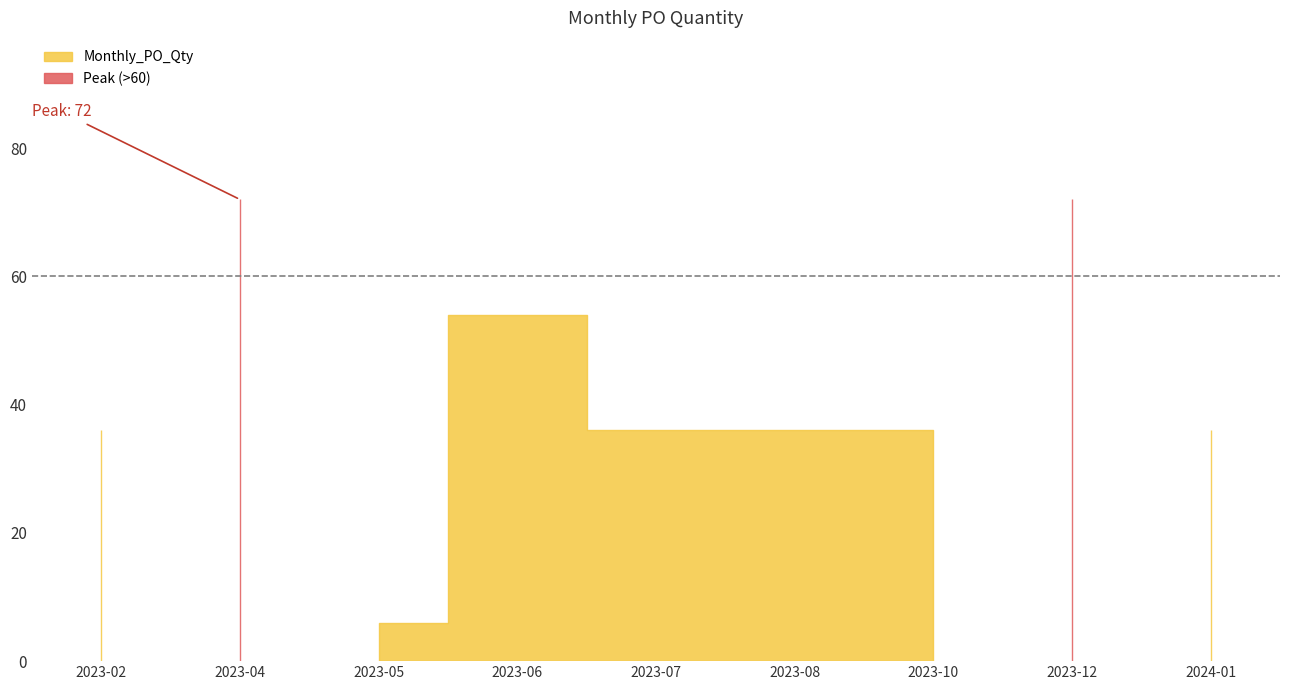

At which category does the data reach its first local peak?

2023-04